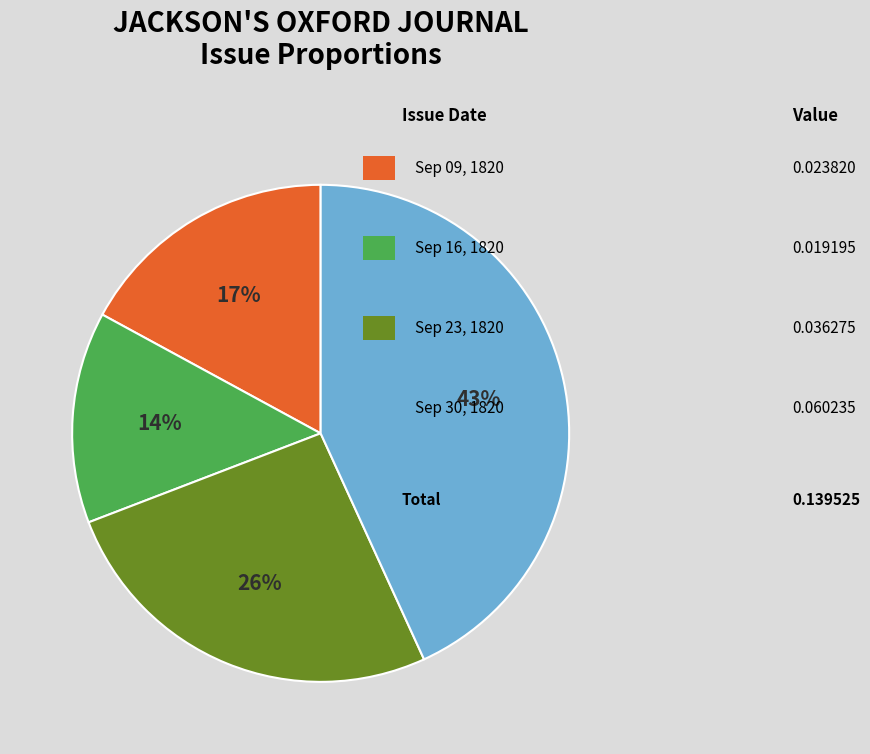

Is there a majority slice in this chart?

No